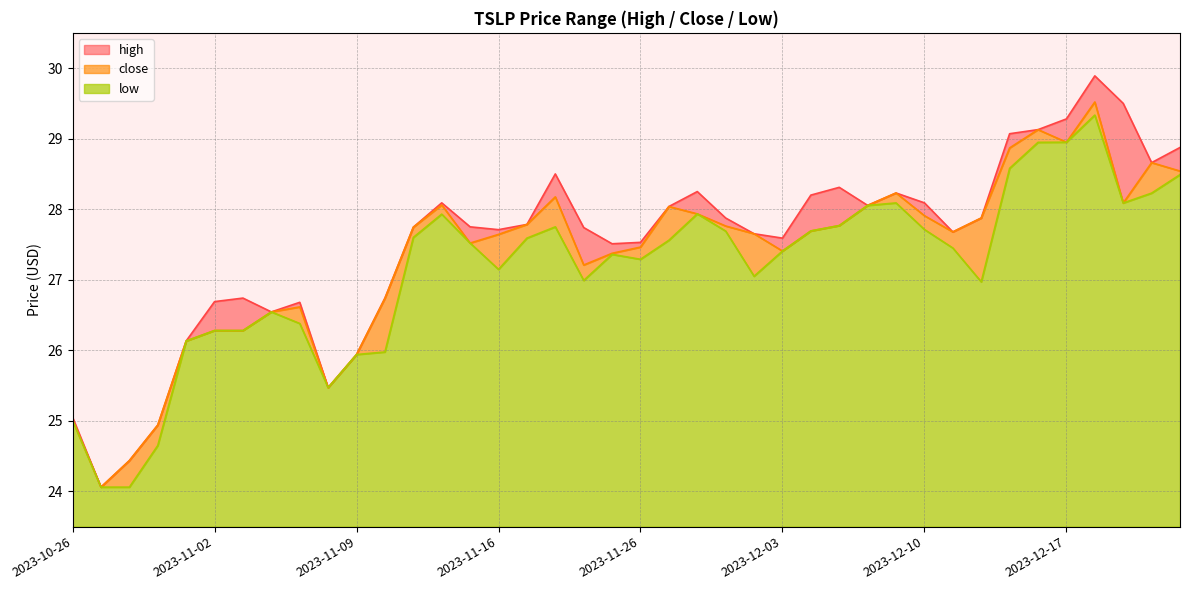

What is the lowest value of the low series?

0.6